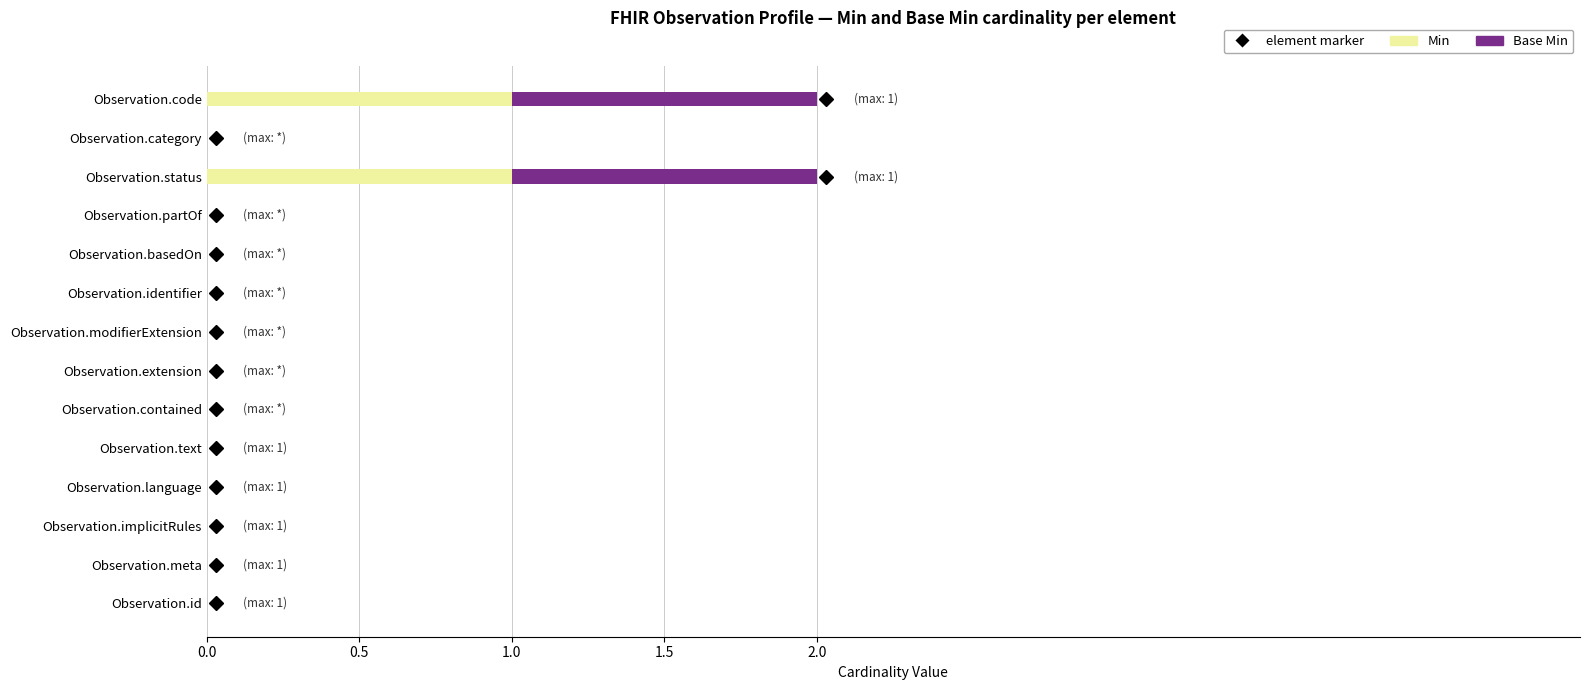

The Min series shows 0 at Observation.modifierExtension. True or false?

True